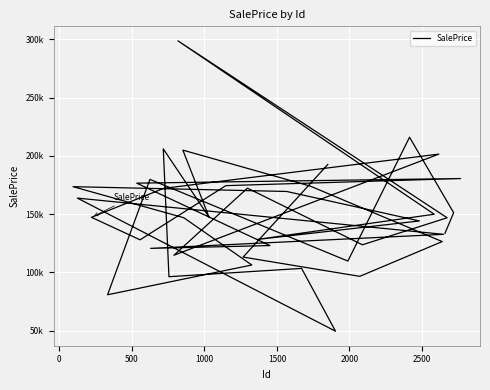

How many data points are less than 147302?

20